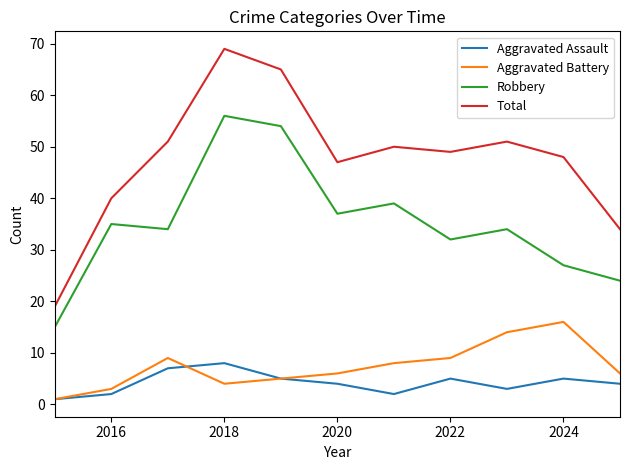

How many categories are shown in the chart?

11